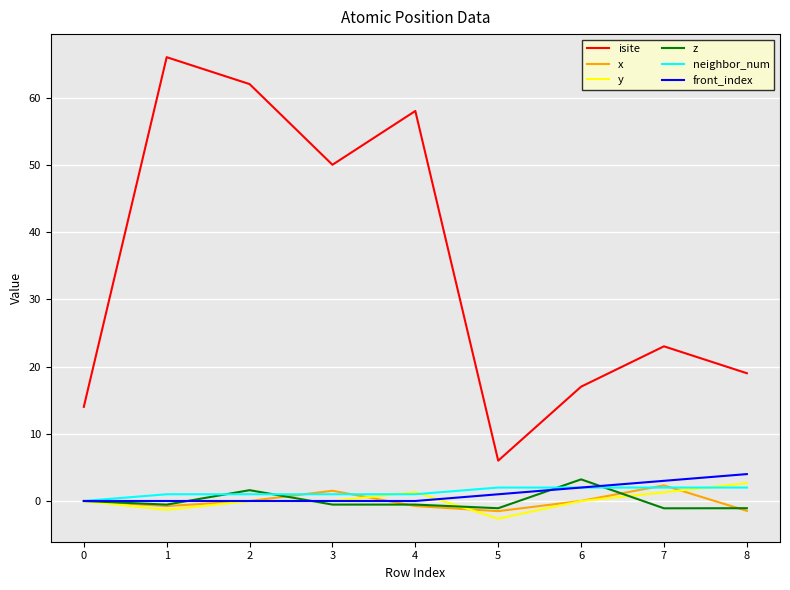

How many lines are shown in the chart?

6